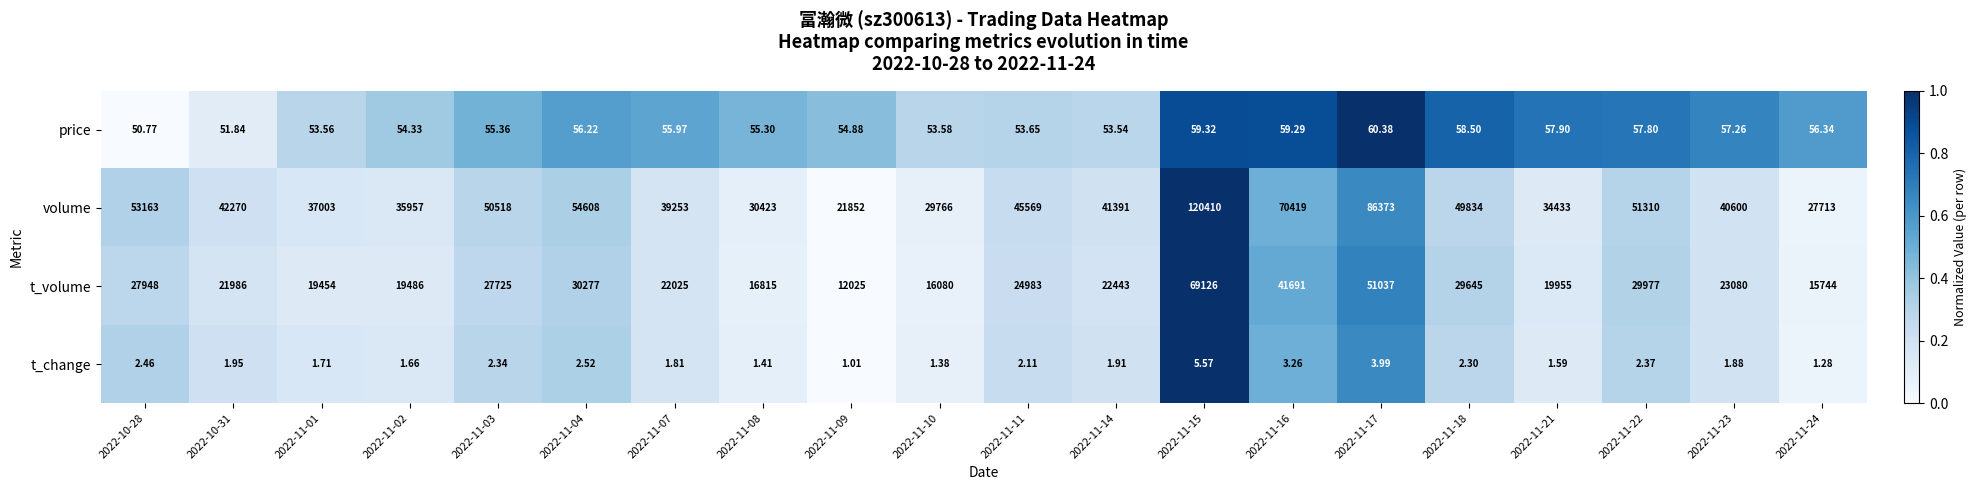

List the series in order of their peak value, highest first.

volume, t_volume, price, t_change